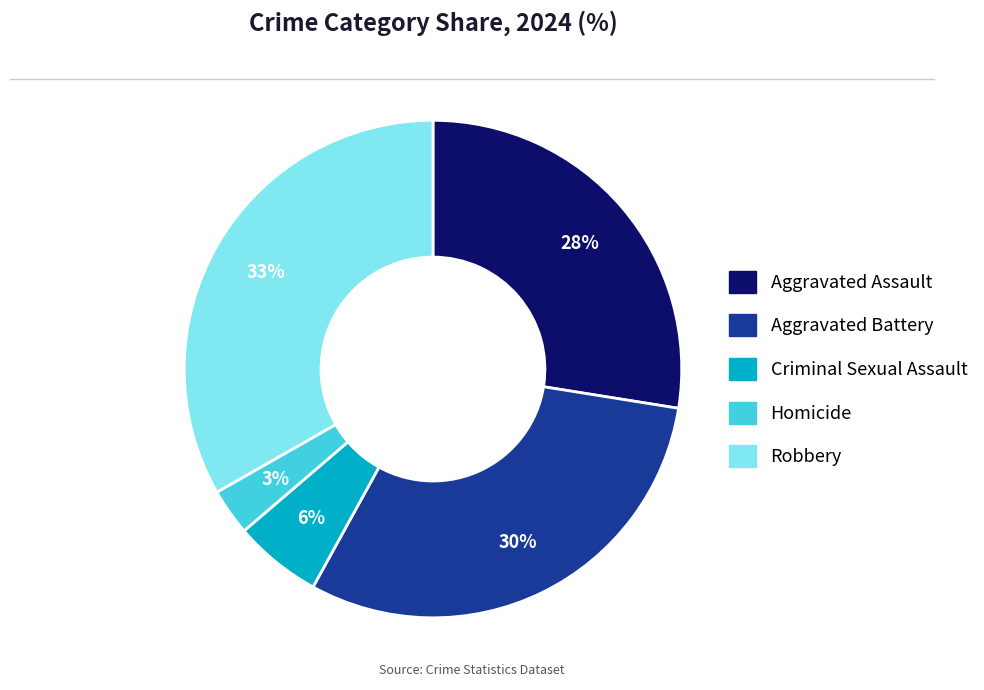

To the nearest percent, what is the average slice percentage?

20%